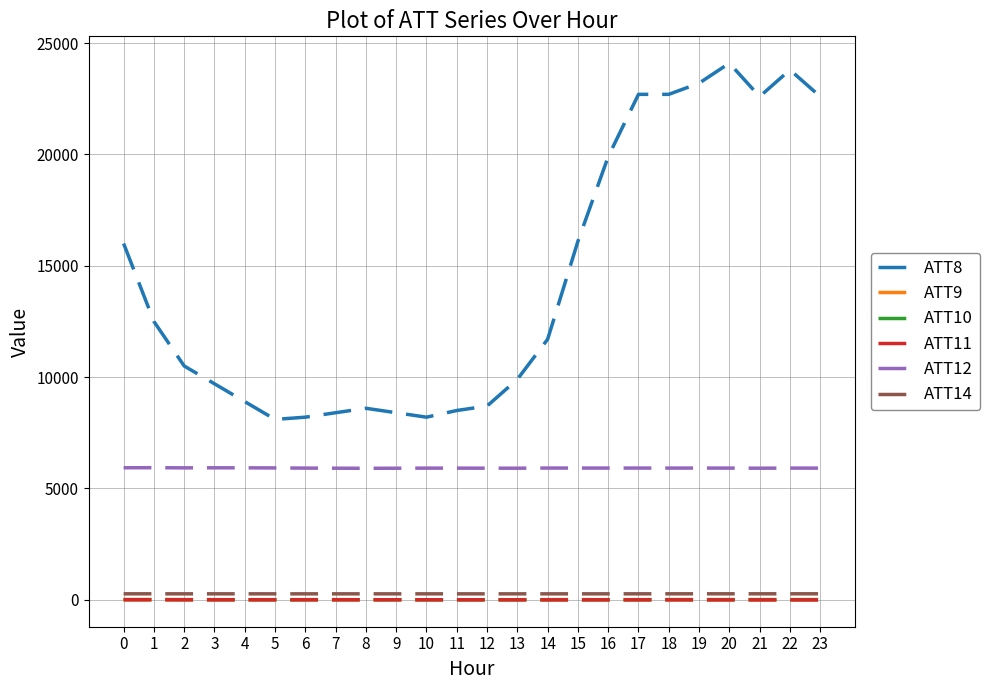

The ATT11 series shows -3.3 at 19. True or false?

True